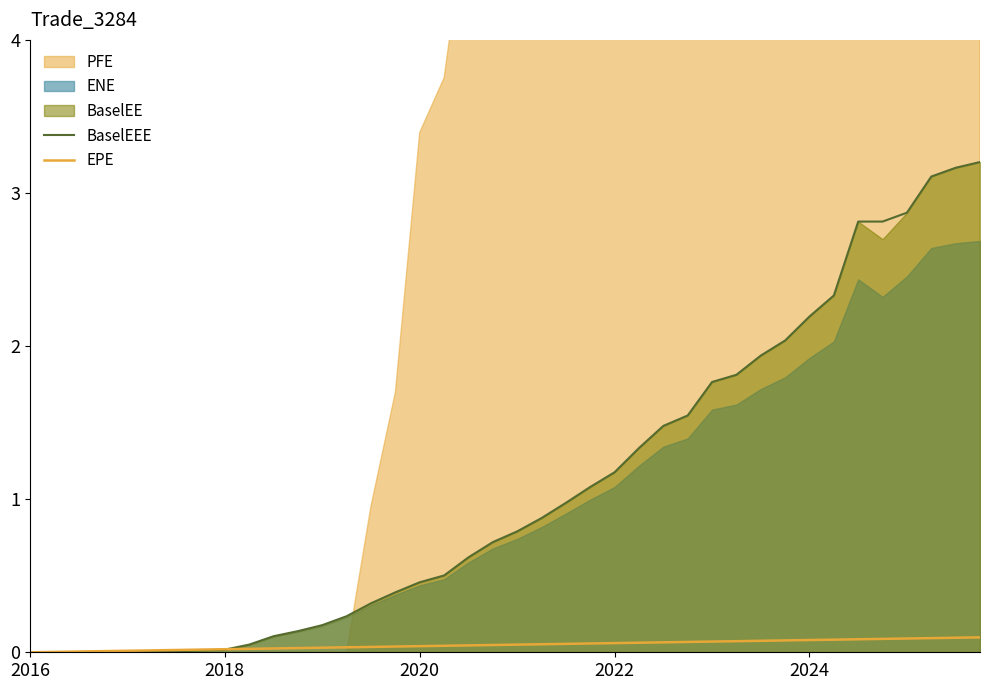

Is it true that BaselEEE equals 0.9 at 26?

False